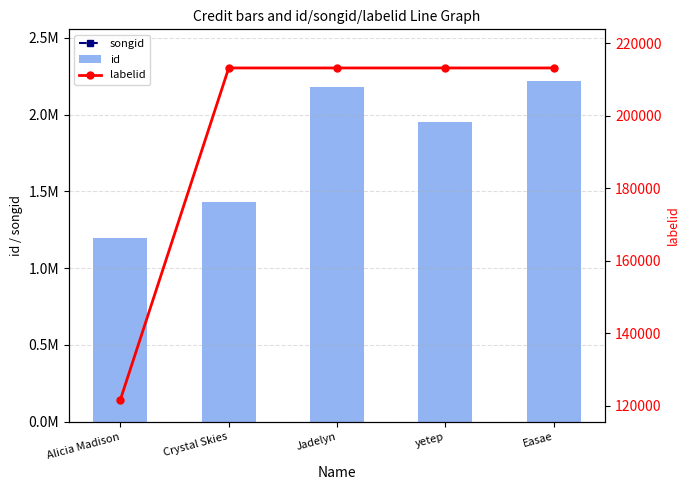

At which category is the sum across all series the highest?

Easae